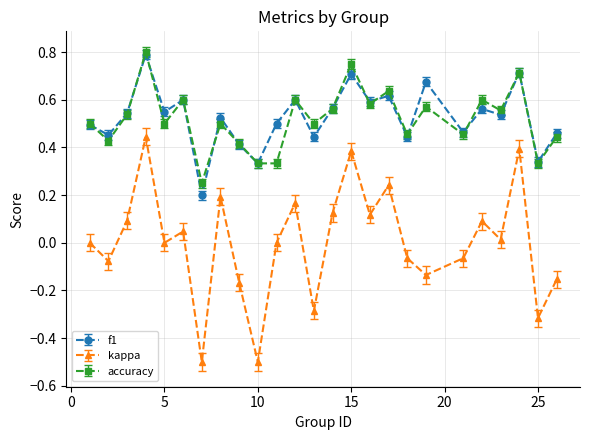

Count the f1 values in the range 0 to 1.

25